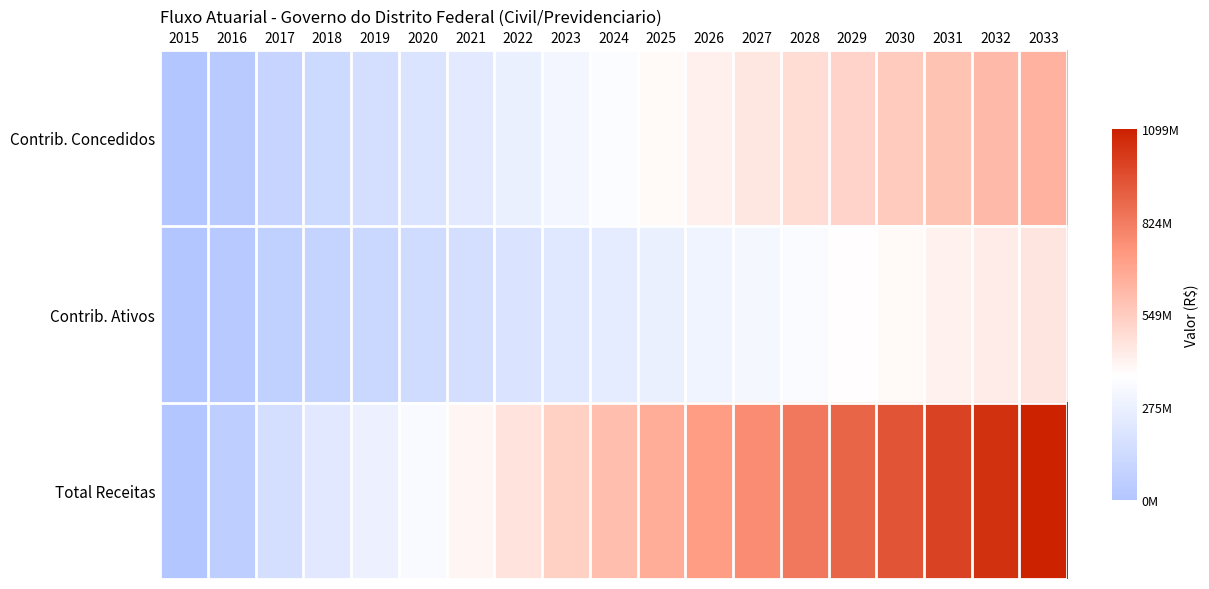

Rank the series by their average value, from lowest to highest.

Contrib. Ativos, Contrib. Concedidos, Total Receitas